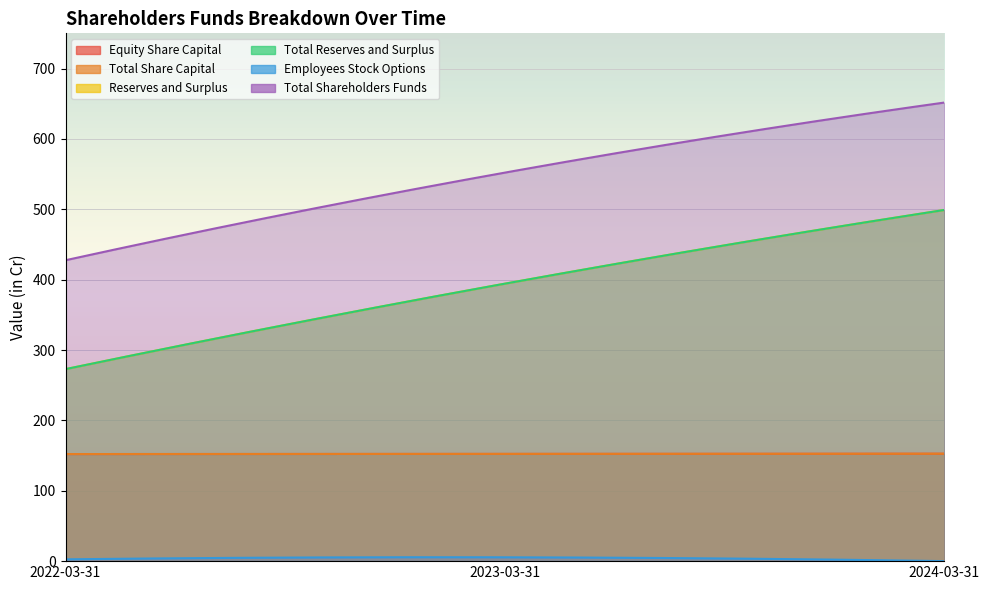

Which series has the largest total across all categories?

Total Shareholders Funds